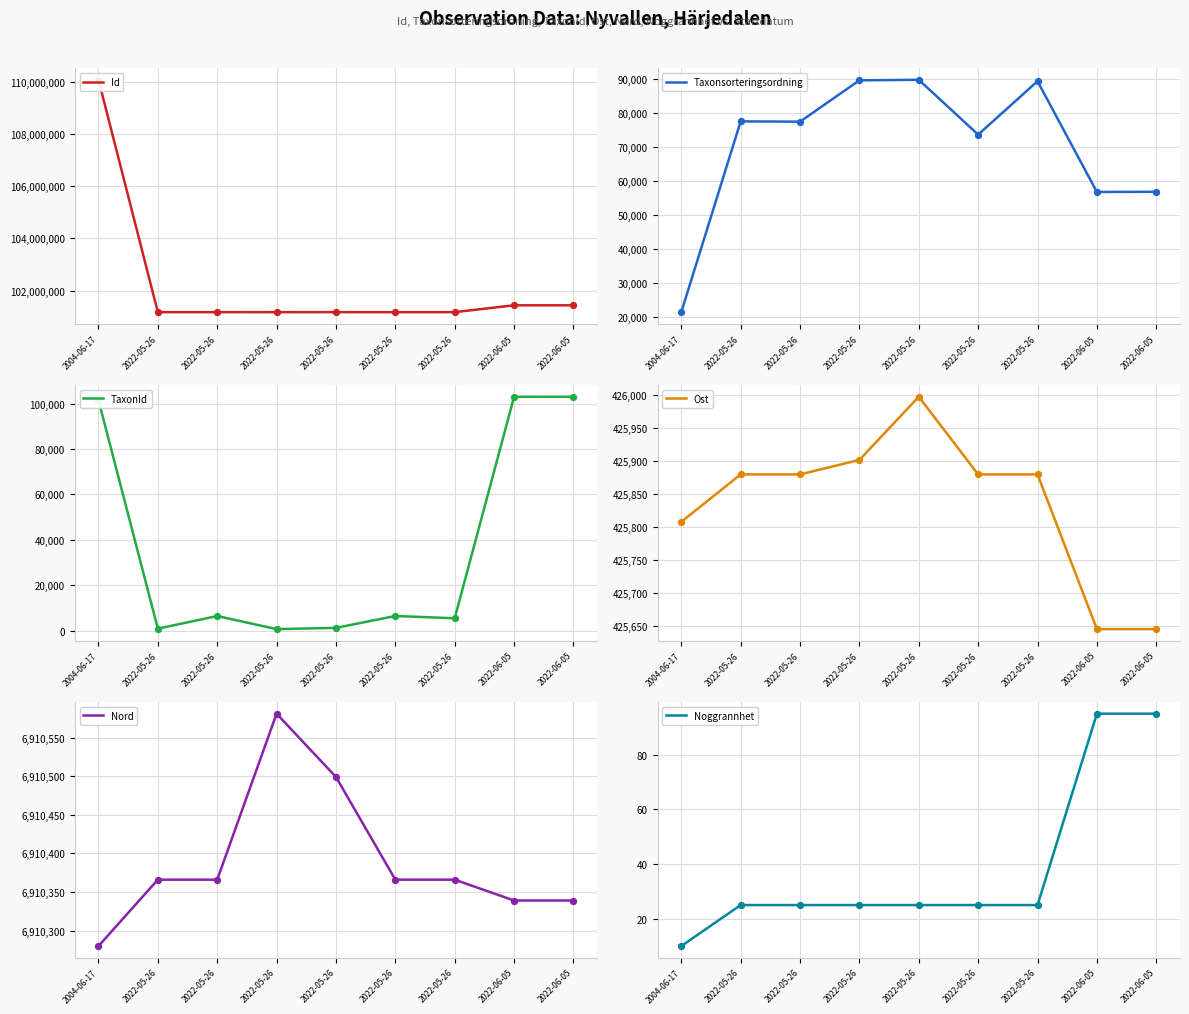

Is the value of Taxonsorteringsordning at 2022-05-26 greater than the value of Ost at 2022-05-26?

No